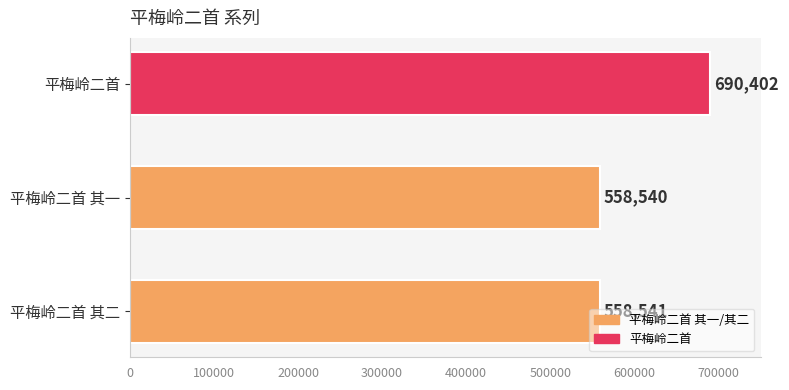

What is the difference between the values at 平梅岭二首 and 平梅岭二首 其一?

131862